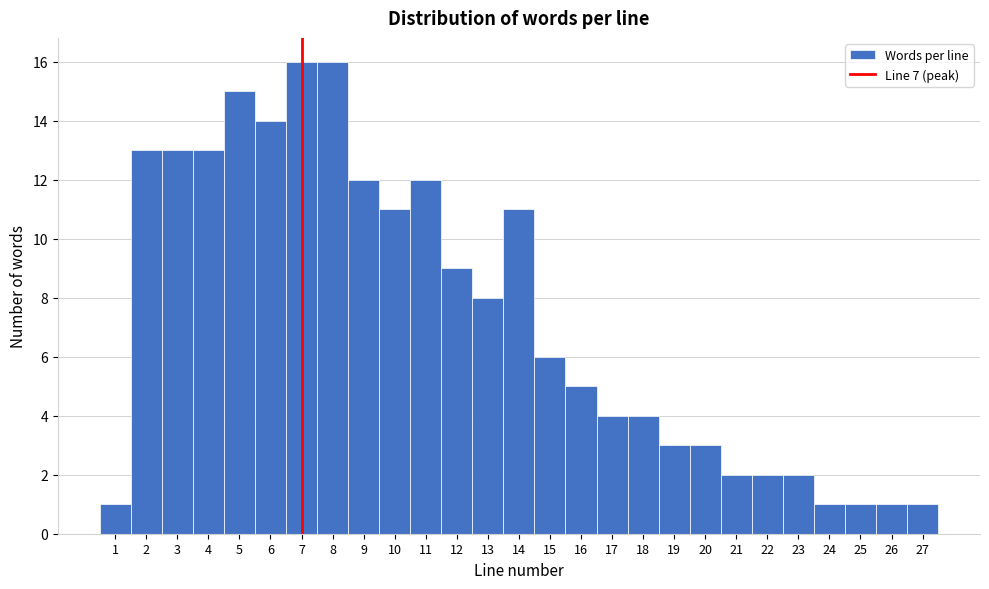

Reading left to right, list every bar in this chart as the range it spans on the x-axis followed by its height. The values are not printed on the chart, so give them approximately, as read against the axis.

0.5 to 1.5: 1
1.5 to 2.5: 13
2.5 to 3.5: 13
3.5 to 4.5: 13
4.5 to 5.5: 15
5.5 to 6.5: 14
6.5 to 7.5: 16
7.5 to 8.5: 16
8.5 to 9.5: 12
9.5 to 10.5: 11
10.5 to 11.5: 12
11.5 to 12.5: 9
12.5 to 13.5: 8
13.5 to 14.5: 11
14.5 to 15.5: 6
15.5 to 16.5: 5
16.5 to 17.5: 4
17.5 to 18.5: 4
18.5 to 19.5: 3
19.5 to 20.5: 3
20.5 to 21.5: 2
21.5 to 22.5: 2
22.5 to 23.5: 2
23.5 to 24.5: 1
24.5 to 25.5: 1
25.5 to 26.5: 1
26.5 to 27.5: 1